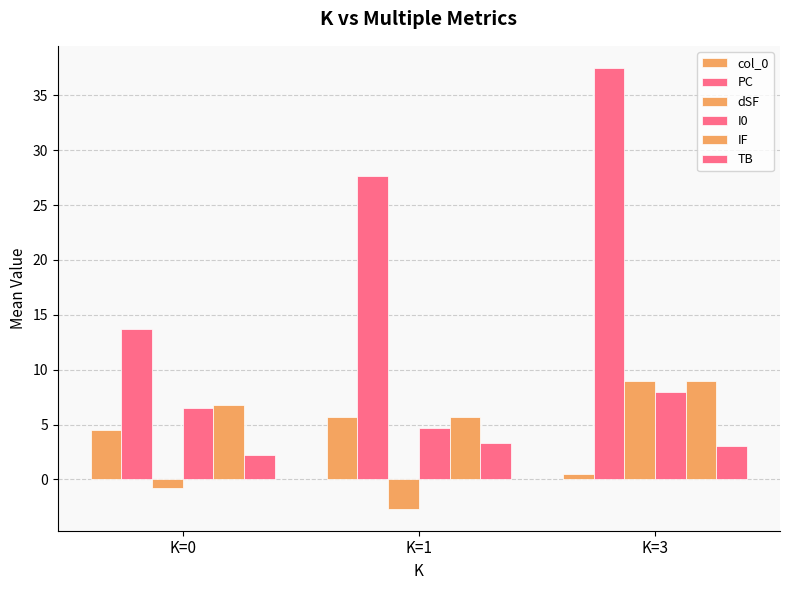

How many data points in TB are less than 3?

1